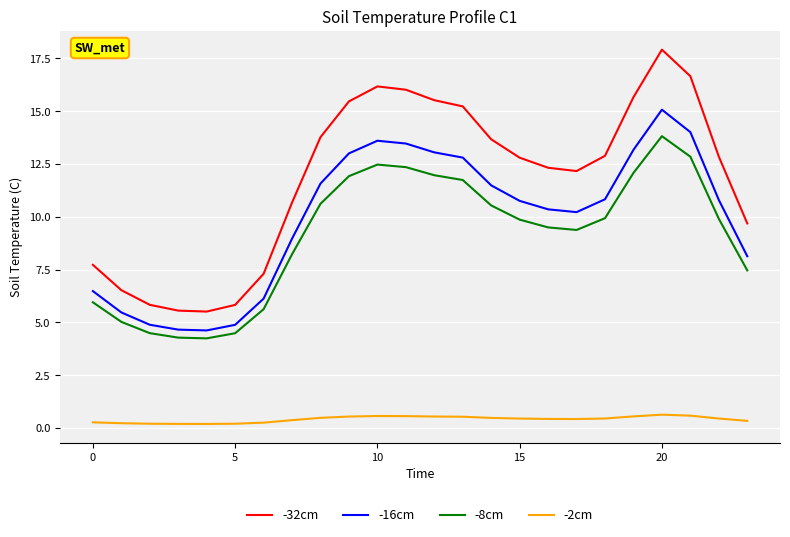

What is the difference between the second highest and minimum values in the -32cm series?

11.1